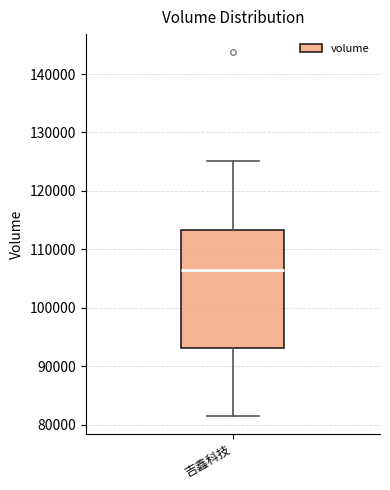

Read this box plot against the y-axis: the position of the median line, the range covered by the box, and the ends of both whiskers. The values are not printed on the chart, so give them approximately, as read against the axis.

median 106000, box 93000 to 113000, whiskers 82000 to 125000